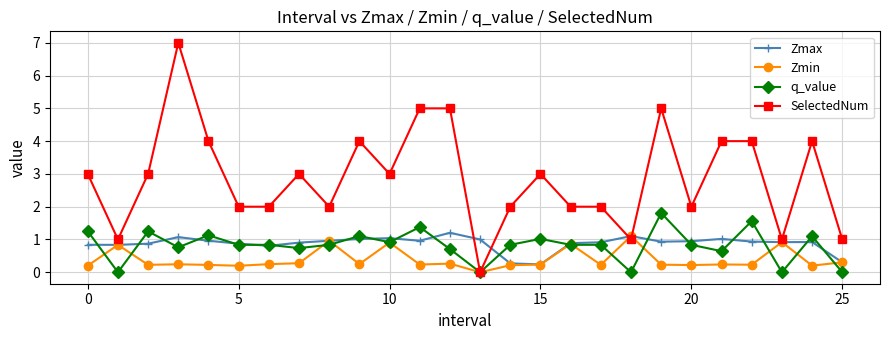

What is the maximum value shown in the chart?

7.0